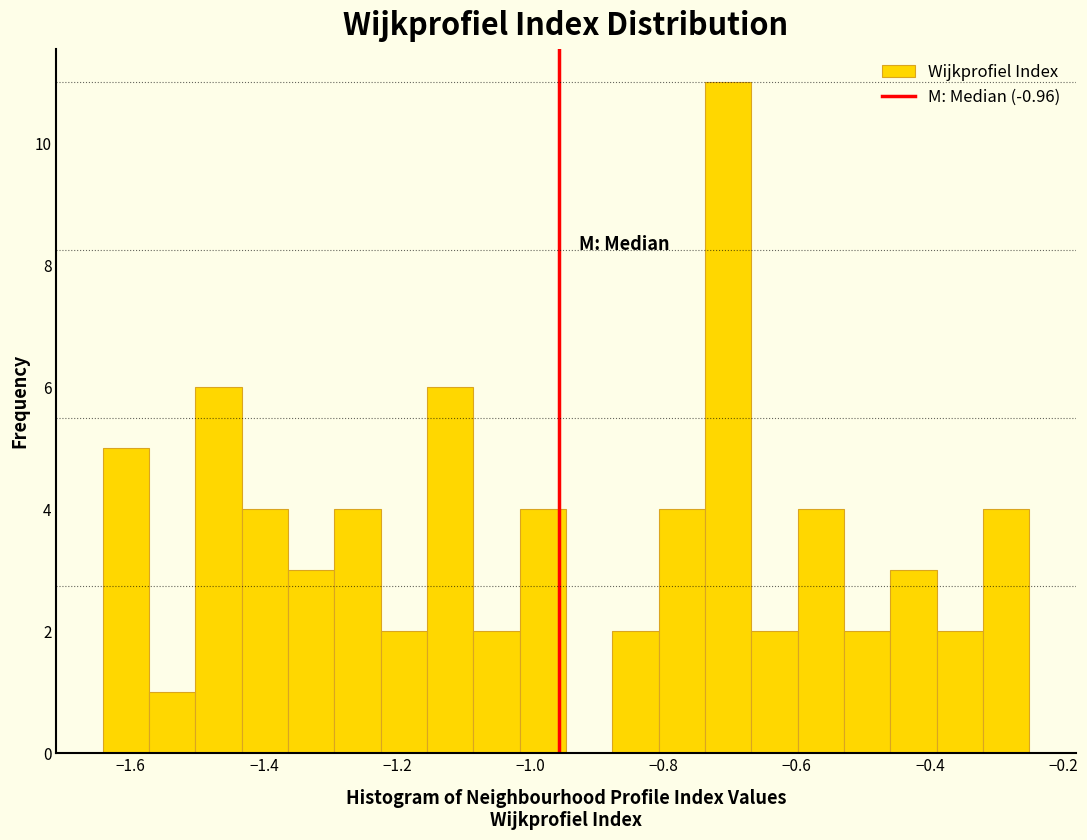

Read against the x-axis, roughly where is the centre of the tallest bar?

-0.70